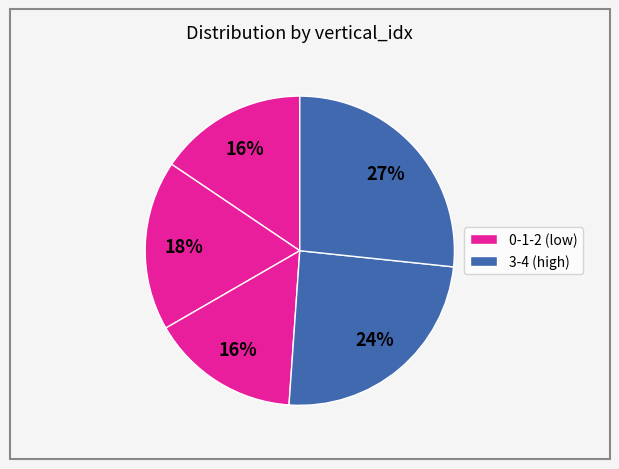

How many slices are in this pie chart?

5